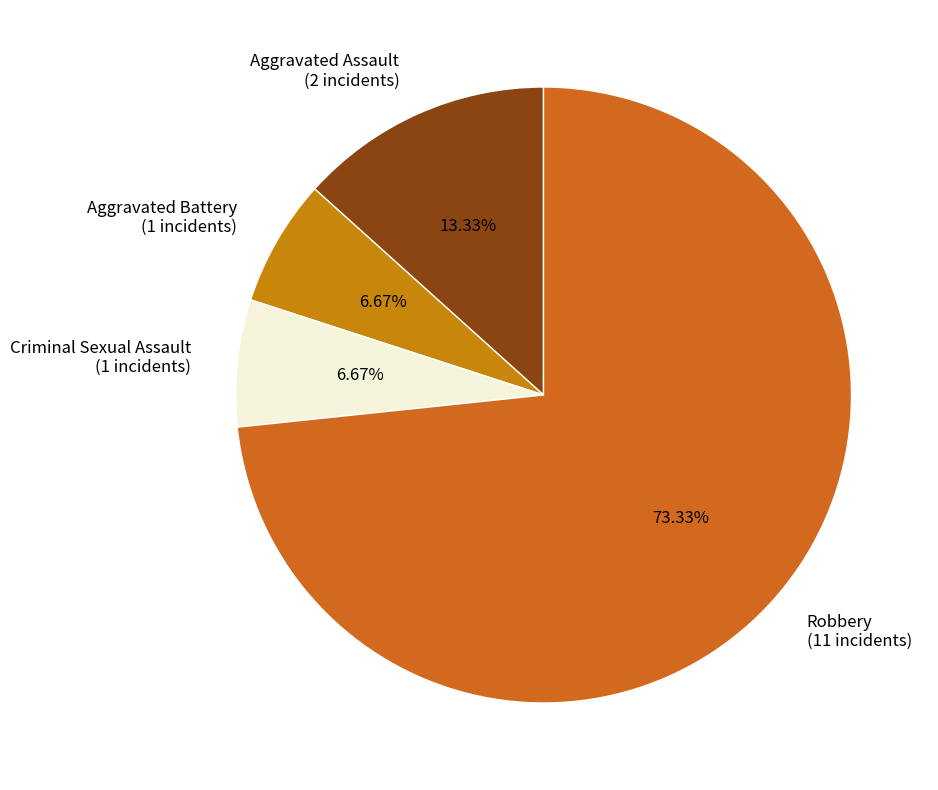

How many slices are in this pie chart?

4